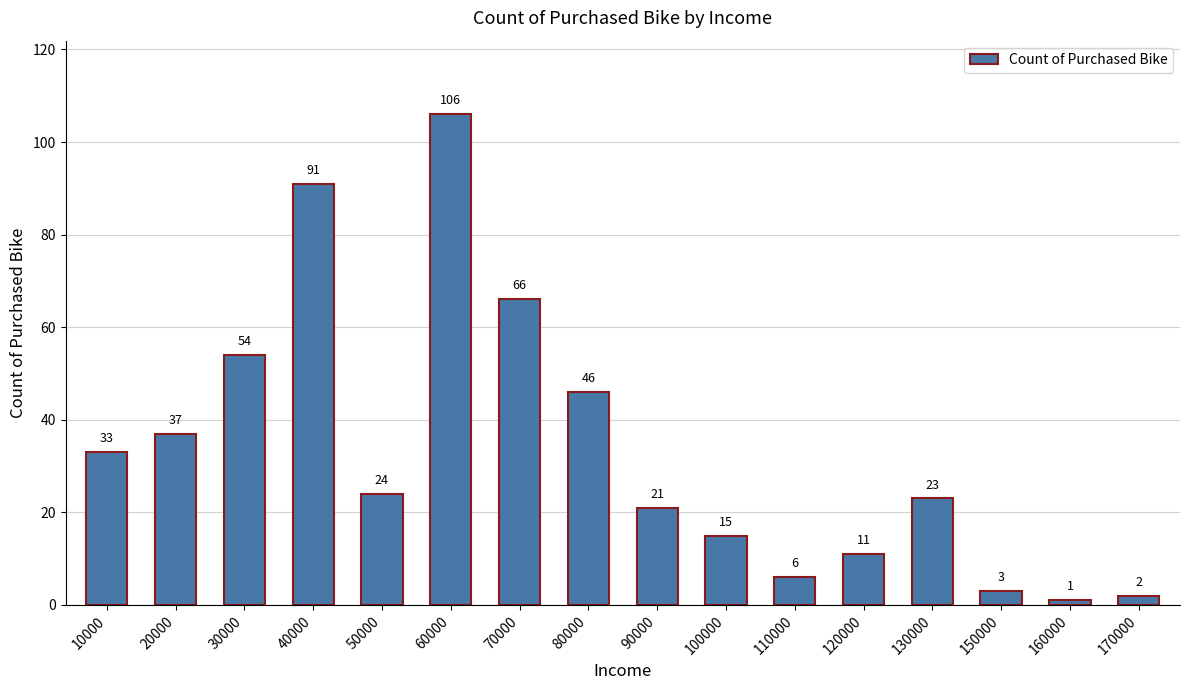

The value at 70000 is 66. True or false?

True